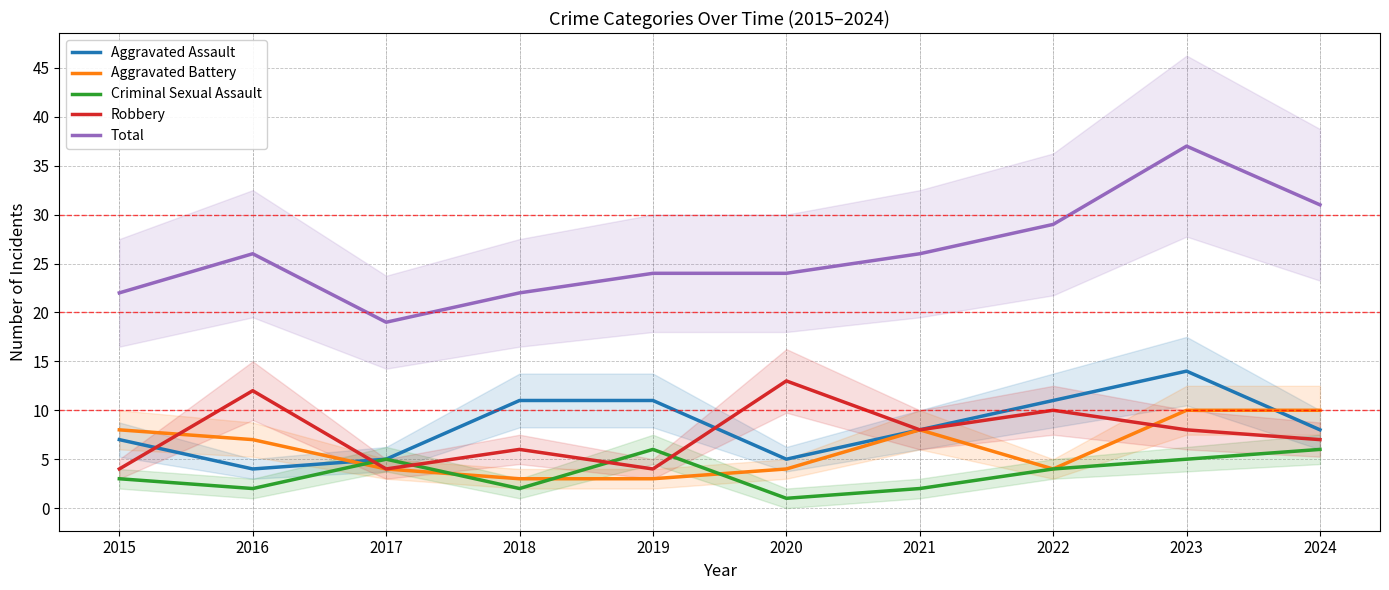

What is the total value across all series at 2022?

58